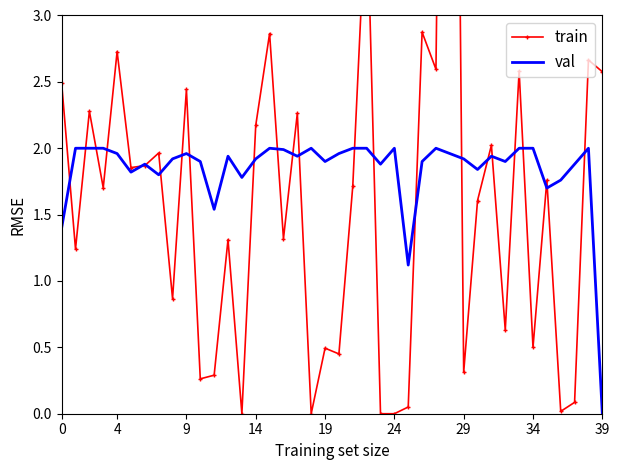

How many positive values does the val series have?

39